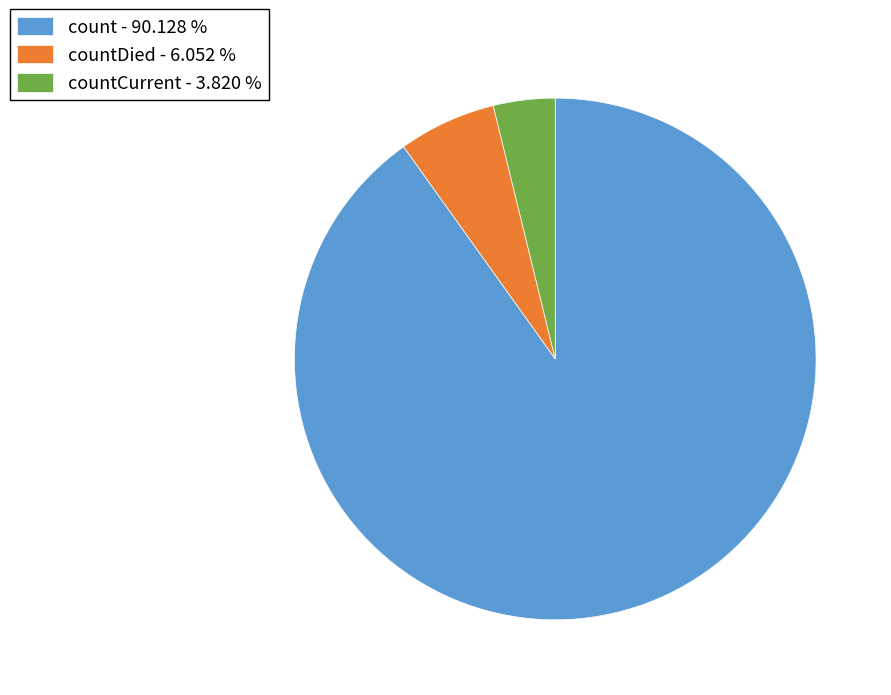

Rank the categories by value from lowest to highest.

countCurrent - 3.820 %, countDied - 6.052 %, count - 90.128 %